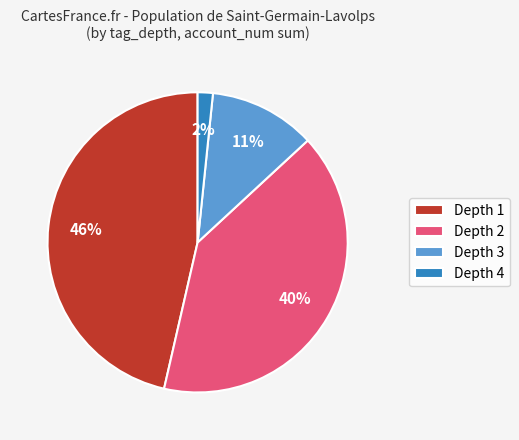

How many slices are in this pie chart?

4